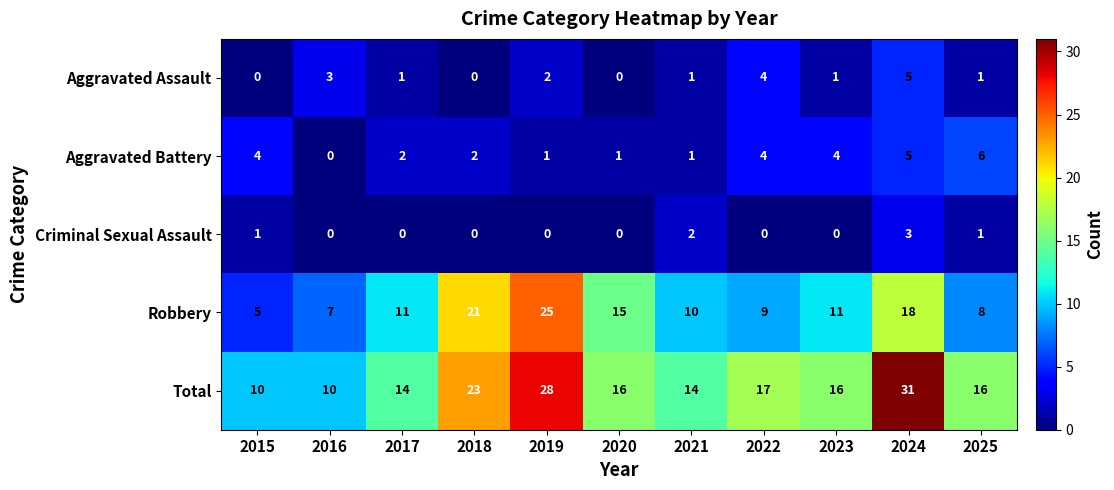

Count the number of data series in this chart.

5